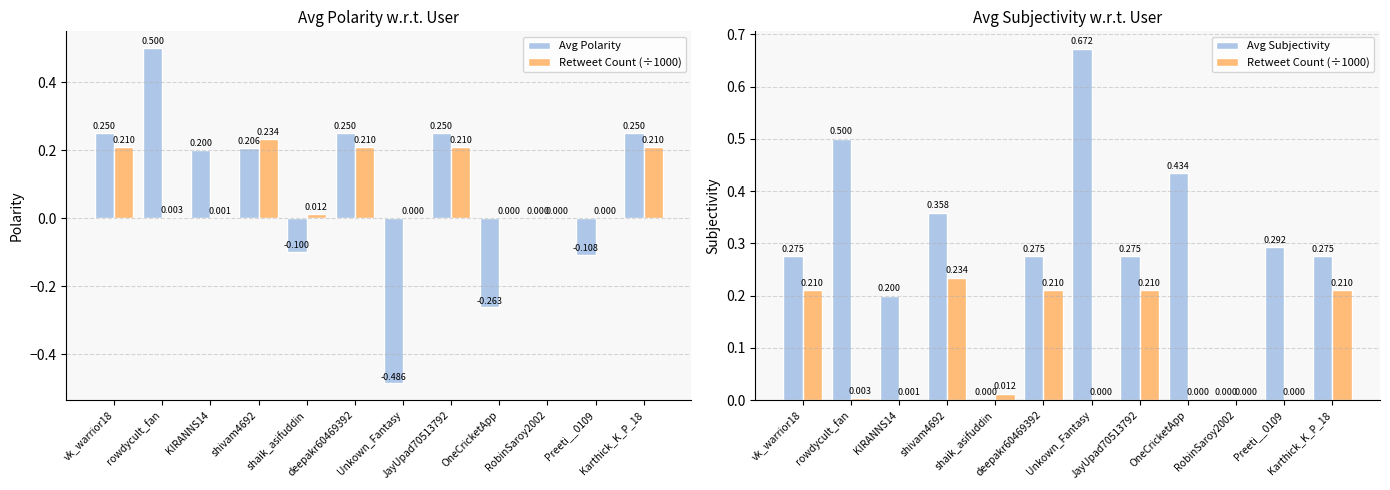

Reading left to right, list all the values displayed in this chart.

Avg Polarity: vk_warrior18=0.2	rowdycult_fan=0.5	KIRANNS14=0.2	shivam4692=0.2	shaik_asifuddin=-0.1	deepakr60469392=0.2	Unkown_Fantasy=-0.5	JayUpad70513792=0.2	OneCricketApp=-0.3	RobinSaroy2002=0.0	Preeti__0109=-0.1	Karthick_K_P_18=0.2
Retweet Count (÷1000): vk_warrior18=0.2	rowdycult_fan=0.0	KIRANNS14=0.0	shivam4692=0.2	shaik_asifuddin=0.0	deepakr60469392=0.2	Unkown_Fantasy=0.0	JayUpad70513792=0.2	OneCricketApp=0.0	RobinSaroy2002=0.0	Preeti__0109=0.0	Karthick_K_P_18=0.2
Avg Subjectivity: vk_warrior18=0.3	rowdycult_fan=0.5	KIRANNS14=0.2	shivam4692=0.4	shaik_asifuddin=0.0	deepakr60469392=0.3	Unkown_Fantasy=0.7	JayUpad70513792=0.3	OneCricketApp=0.4	RobinSaroy2002=0.0	Preeti__0109=0.3	Karthick_K_P_18=0.3